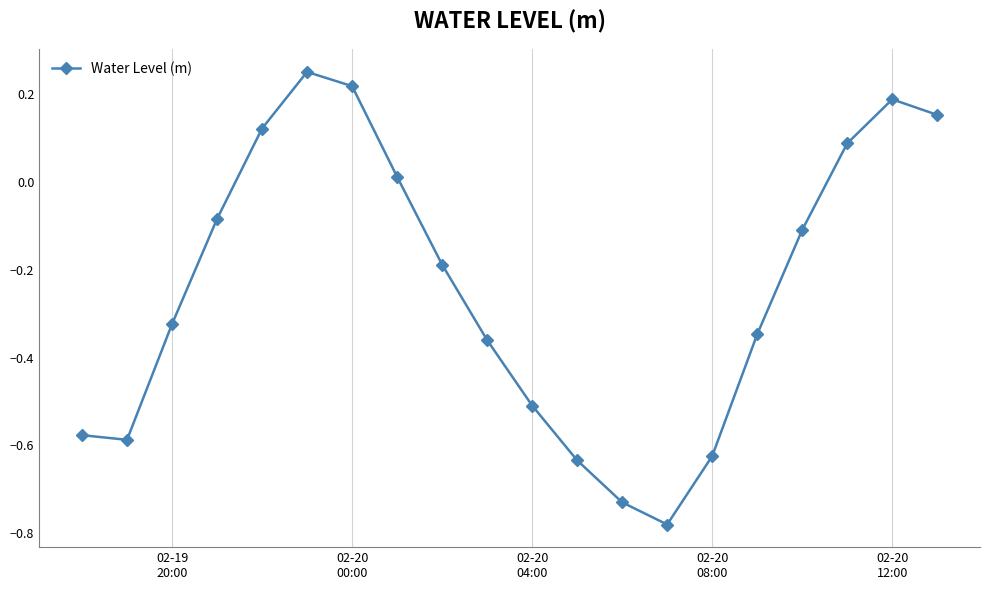

How many values are below zero?

13